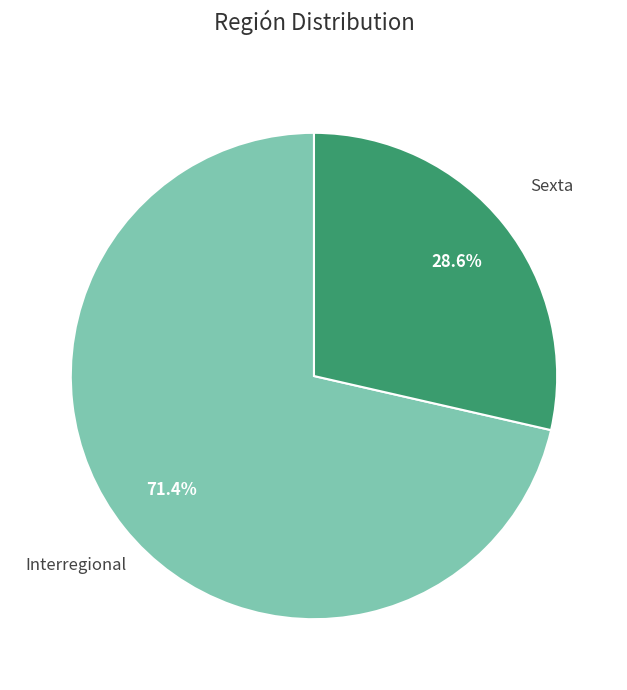

True or false: Sexta accounts for 21% of the total.

False